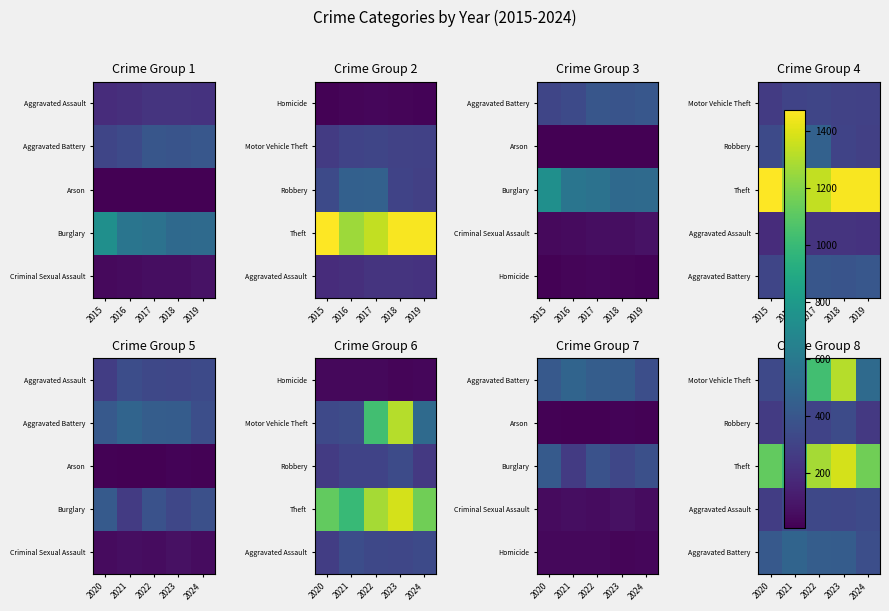

At which label does Aggravated Battery reach its peak?

2021